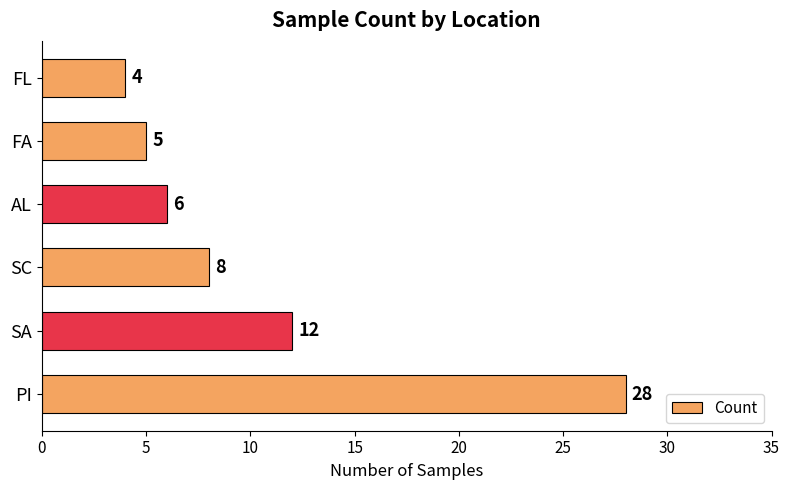

Does the chart contain stacked bars?

No